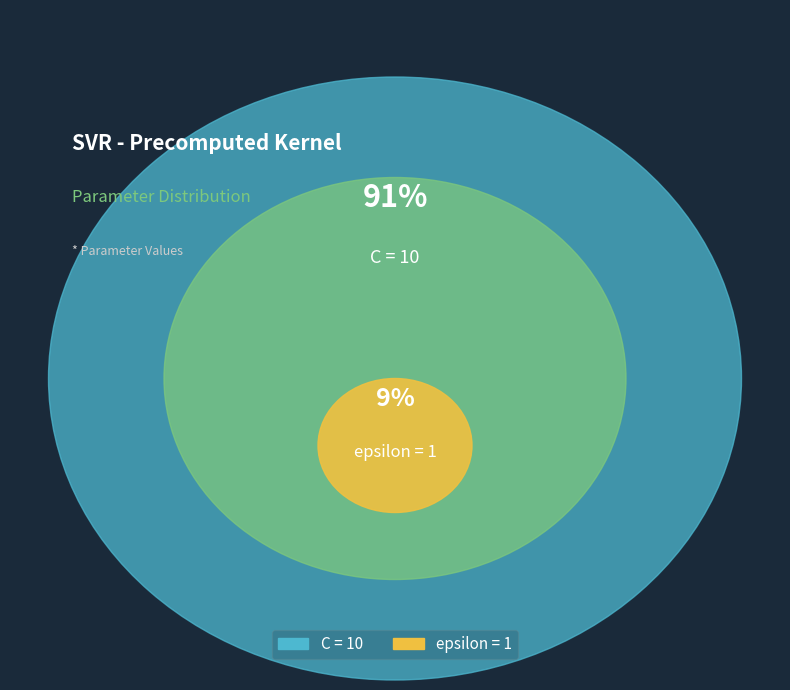

Rank the categories by value from lowest to highest.

epsilon, C